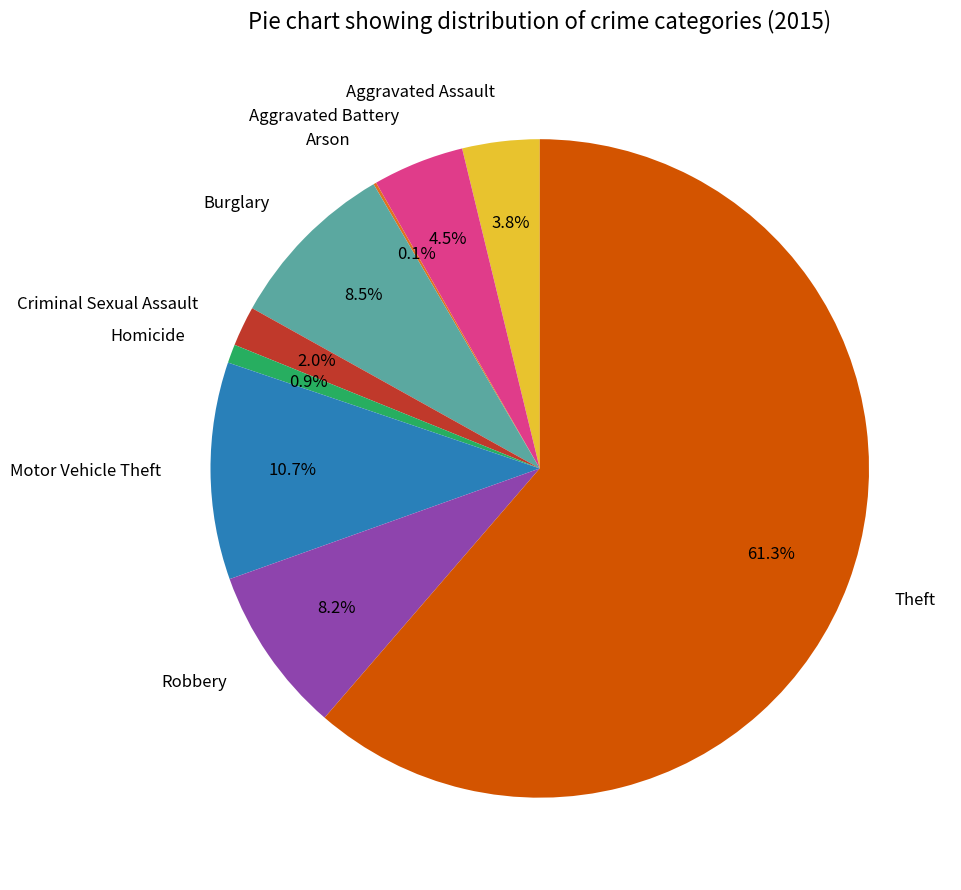

Between Criminal Sexual Assault and Homicide, which is larger?

Criminal Sexual Assault